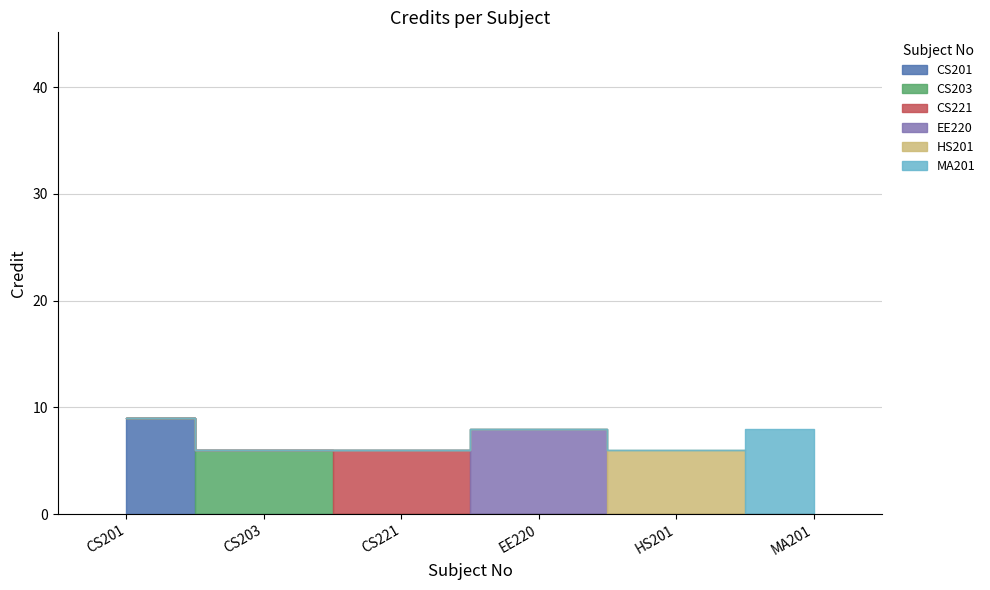

Is it true that the value at CS201 is 9?

True